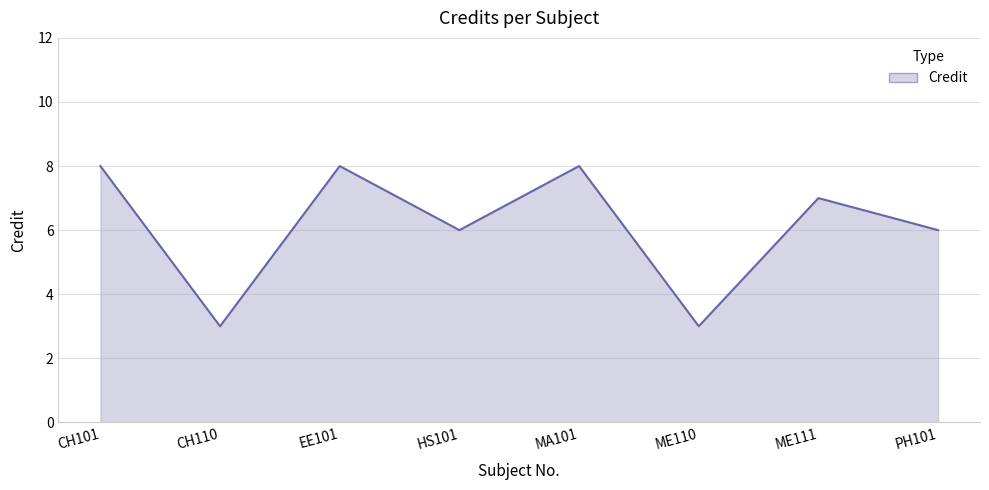

Reading right to left, what are all the values shown in this chart?

PH101=6	ME111=7	ME110=3	MA101=8	HS101=6	EE101=8	CH110=3	CH101=8